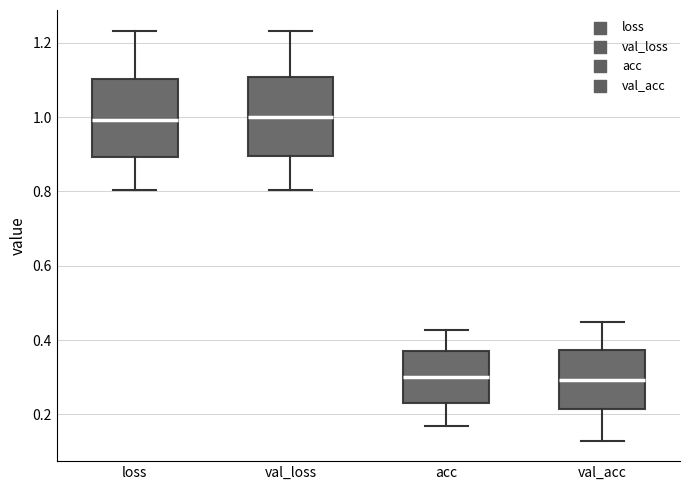

Reading left to right, transcribe this box plot: for each box, give where its median line is, the range the box spans, and where its two whiskers end, as read against the y-axis. The values are not printed on the chart, so give them approximately, as read against the axis.

loss: median 1.00, box 0.90 to 1.10, whiskers 0.80 to 1.24
val_loss: median 1.00, box 0.90 to 1.10, whiskers 0.80 to 1.24
acc: median 0.30, box 0.24 to 0.36, whiskers 0.16 to 0.42
val_acc: median 0.30, box 0.22 to 0.38, whiskers 0.12 to 0.44